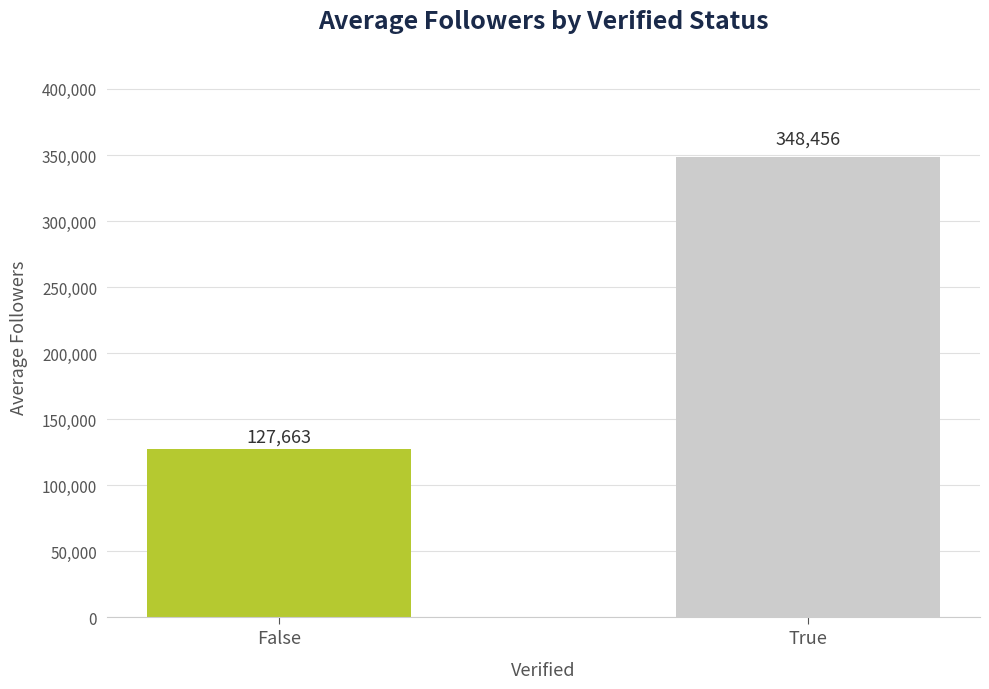

What is the difference between the maximum and minimum values?

220793